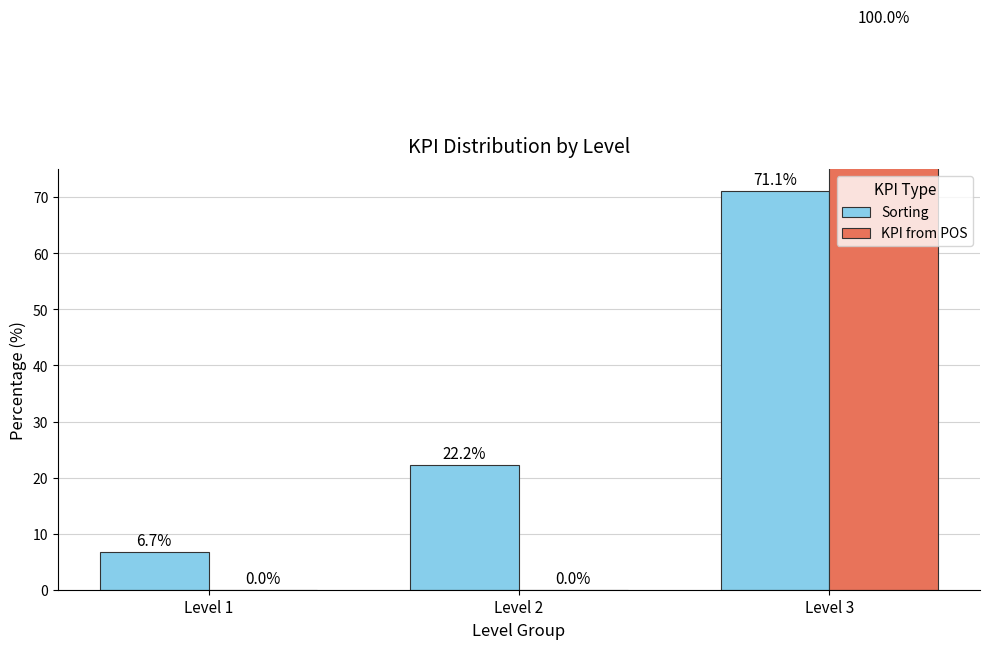

At which label does Sorting first exceed 22?

Level 2